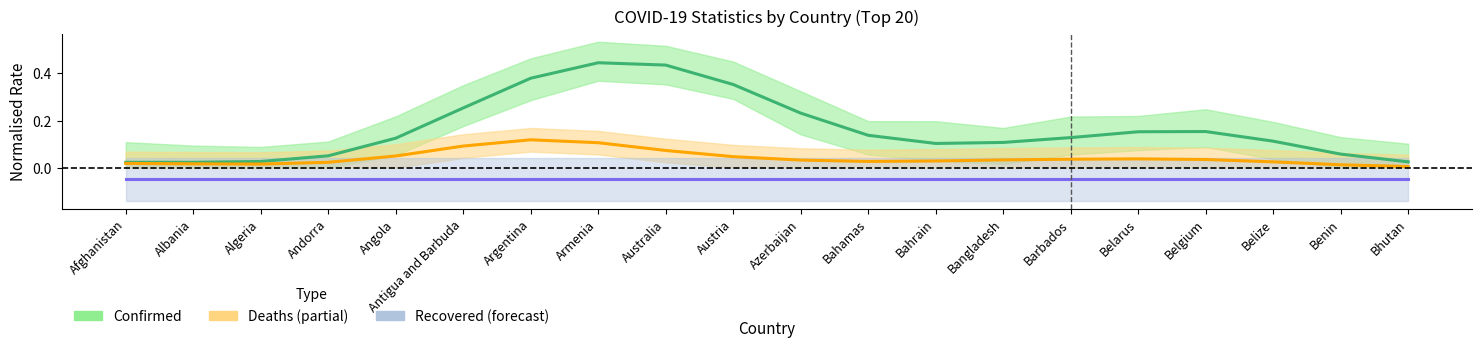

The value of Confirmed at Belize is 0.2. True or false?

False